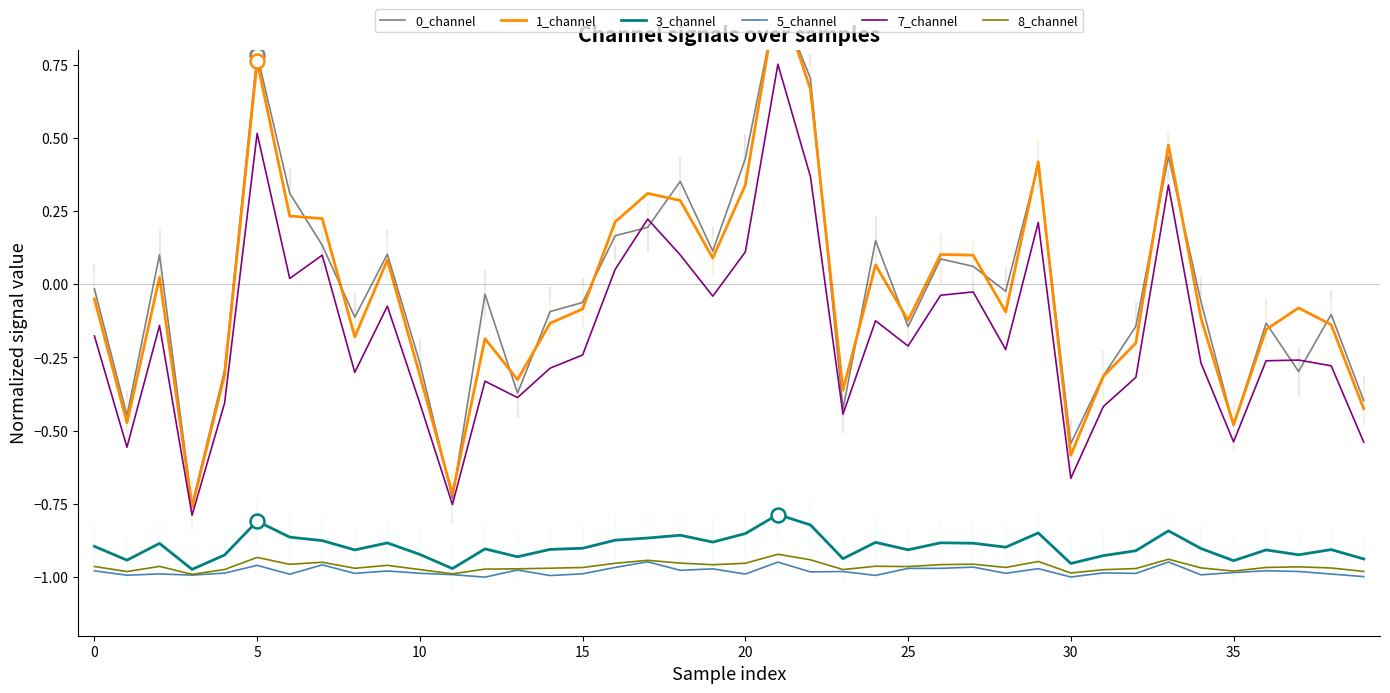

Is it true that 8_channel equals -1.5 at 25?

False